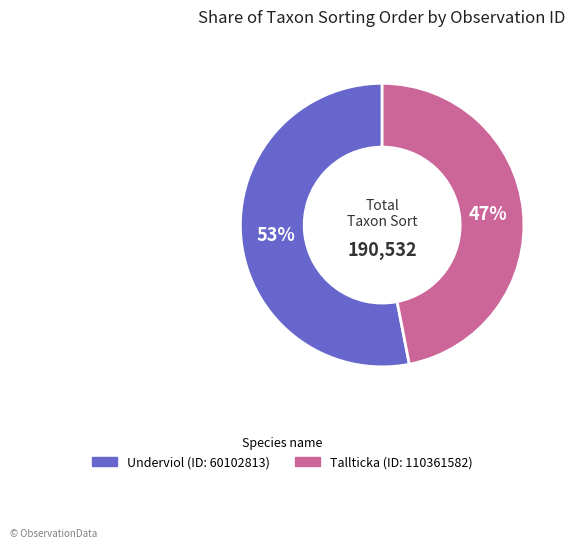

Does any single category account for the majority?

Yes